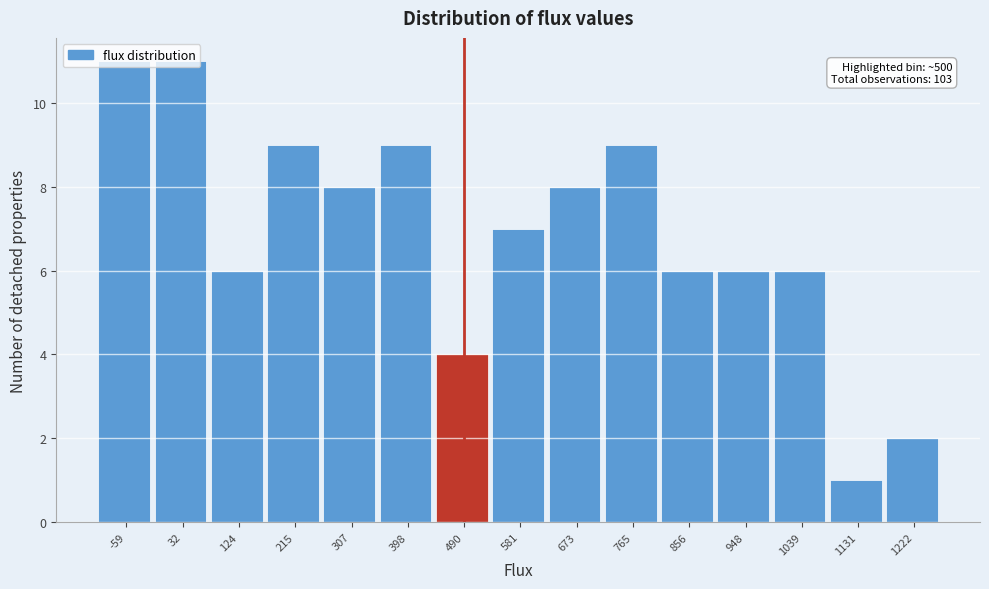

What is the value of the 15th bar from the left?

2